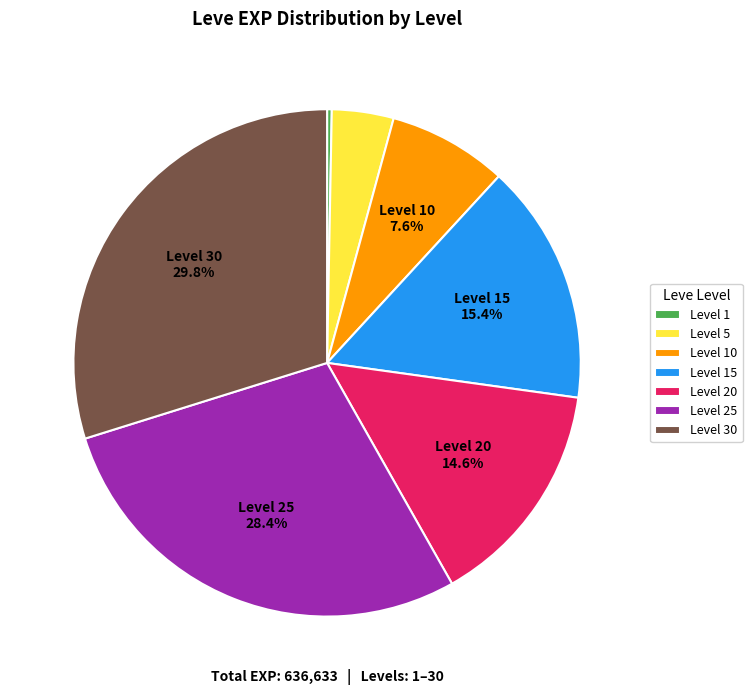

Count the number of slices in the pie.

7